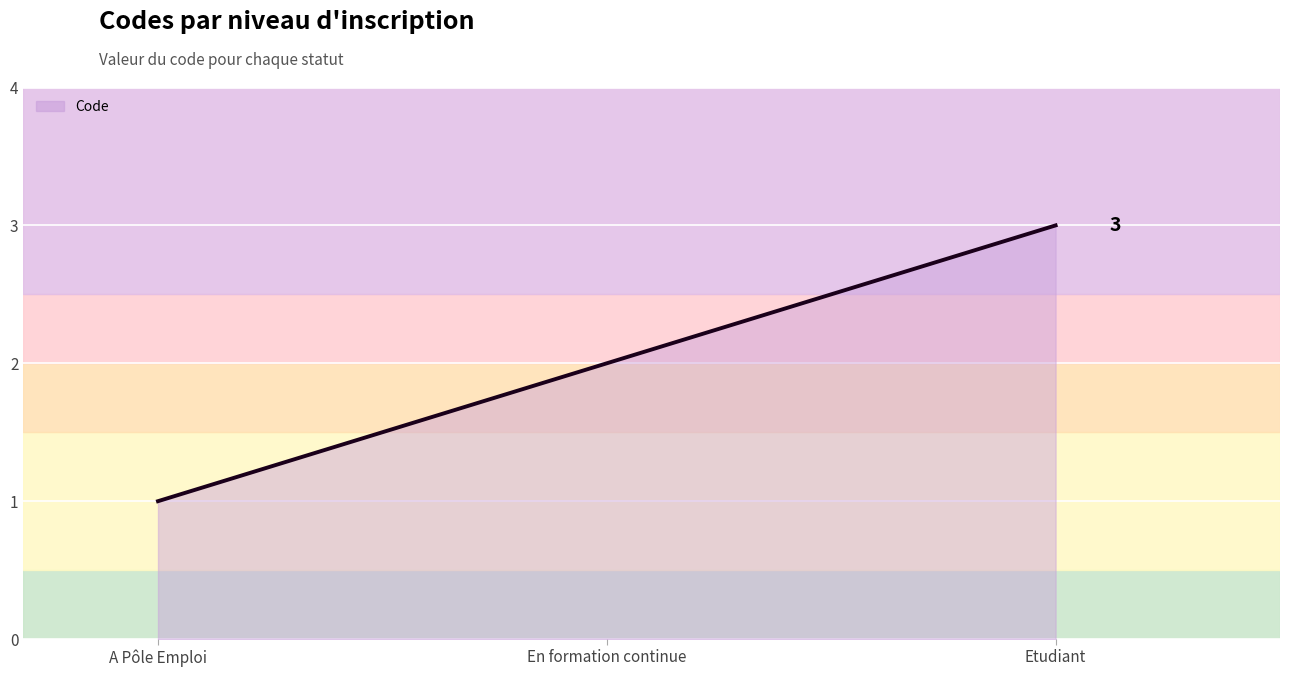

What is the approximate value at Etudiant?

3